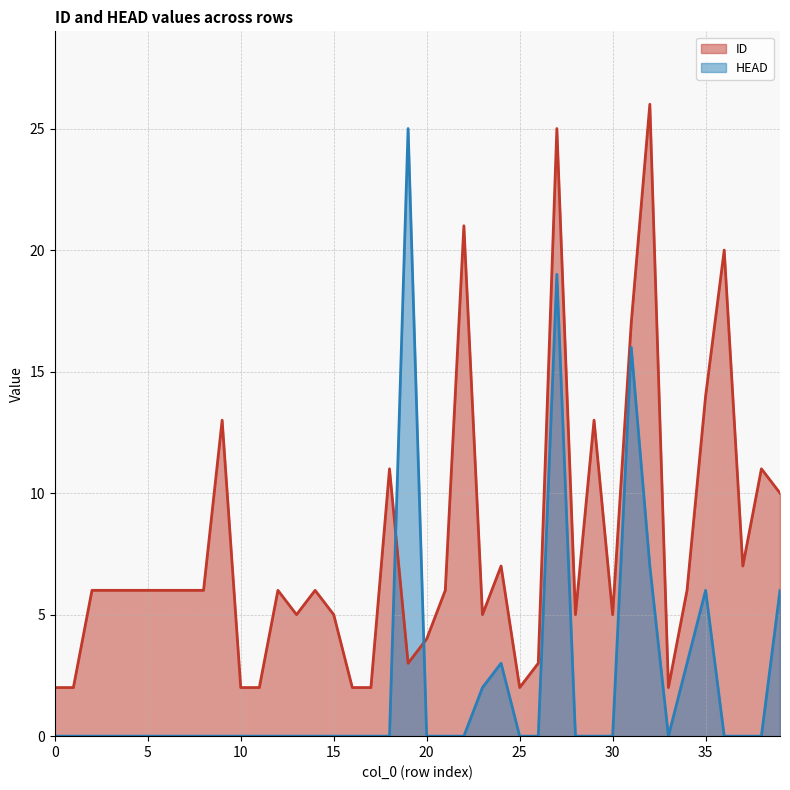

At which category is the sum across all series the highest?

27